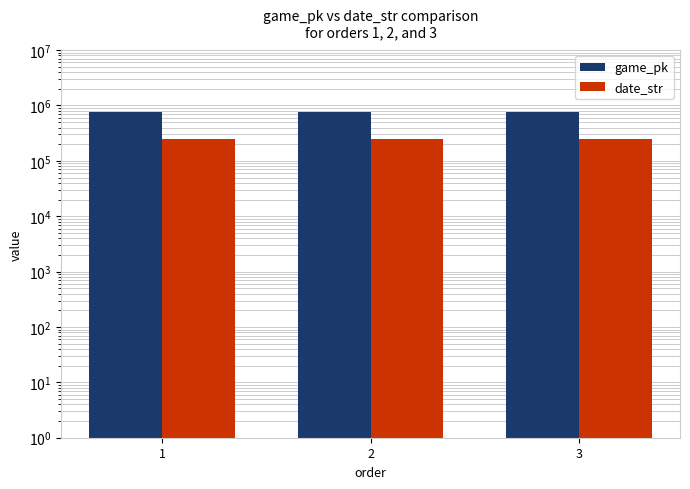

Reading left to right, extract all data points from this chart.

game_pk: 776239	776254	776267
date_str: 250921	250920	250919